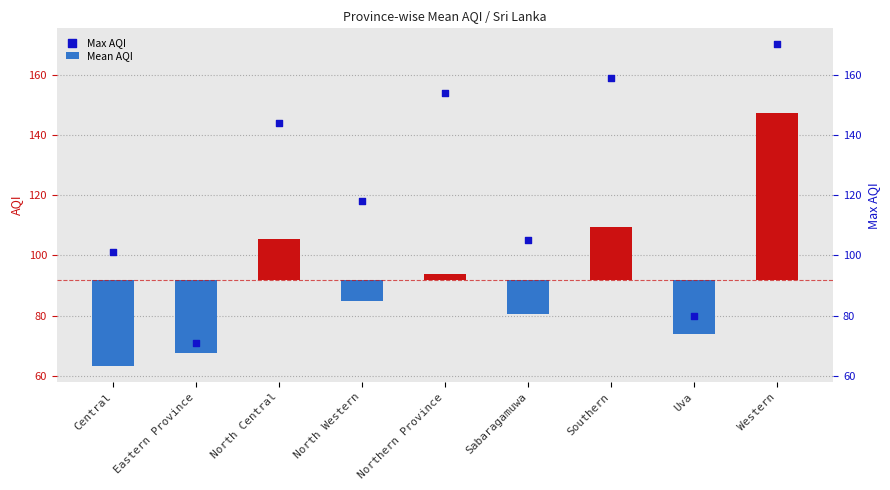

What is the change in value from Eastern Province to North Western?

+47